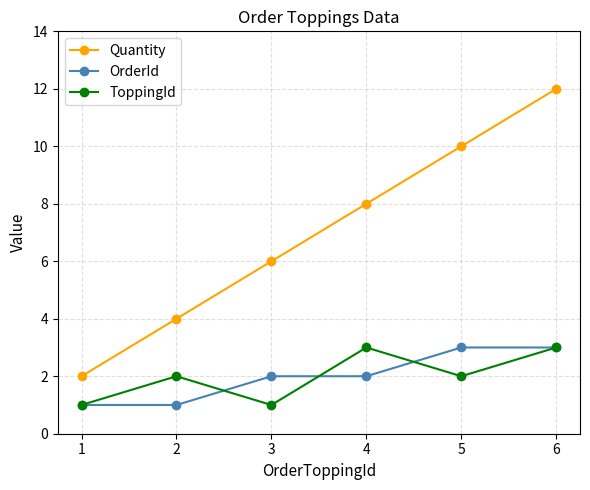

The ToppingId series shows 3 at 6. True or false?

True